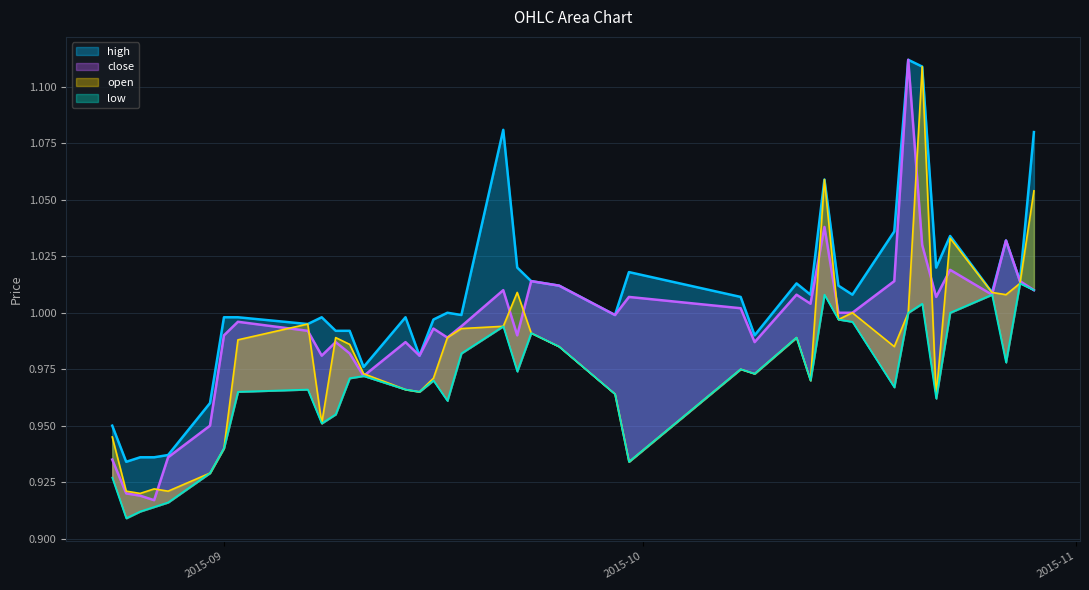

At which category does the chart reach its peak across all series?

2015-10-20